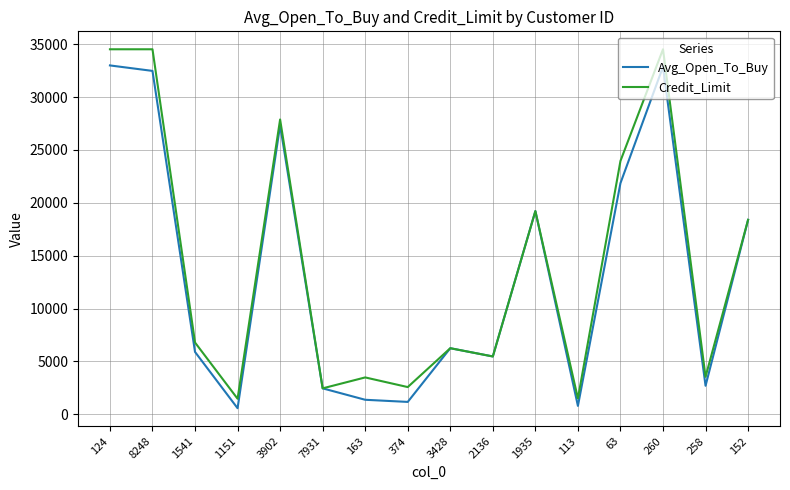

Between 2136 and 260, which series saw the biggest shift?

Credit_Limit